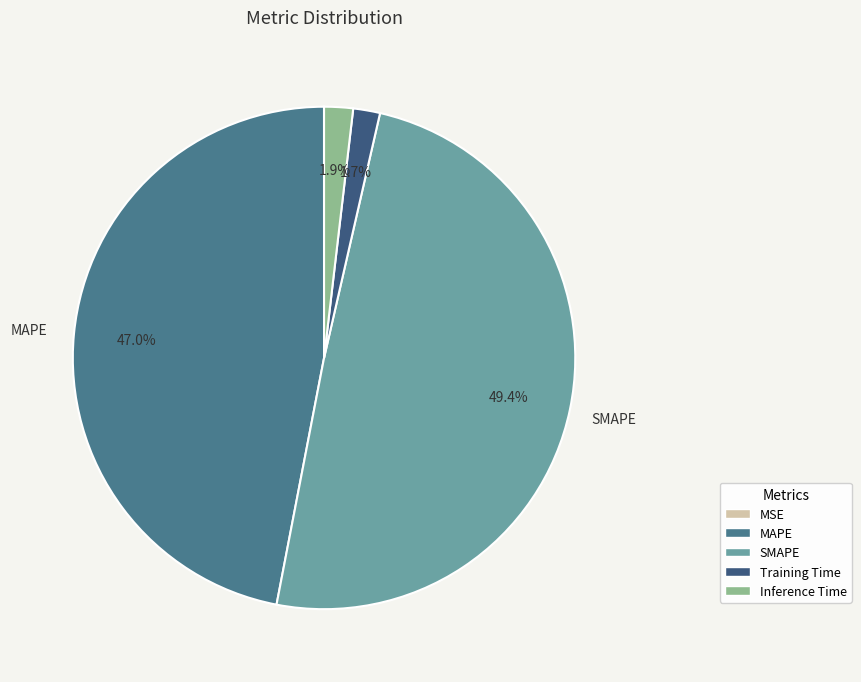

To the nearest percent, what is the difference between the SMAPE and MSE slice percentages?

49%